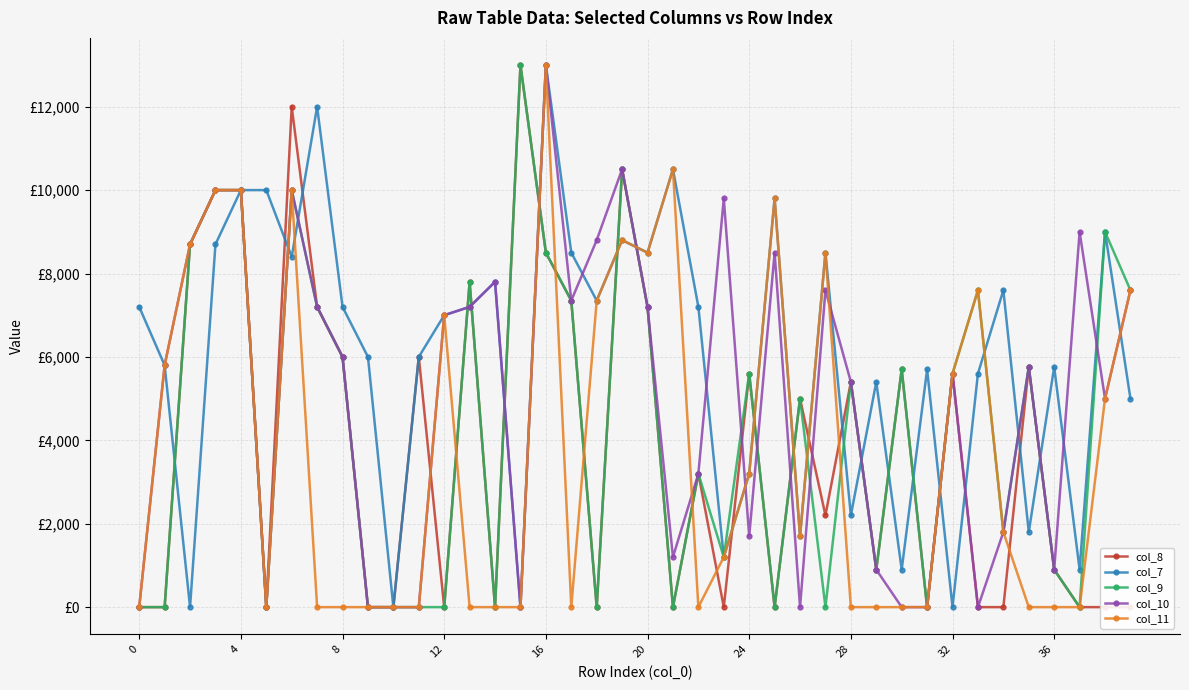

What is the sum of all col_10 values?

200510